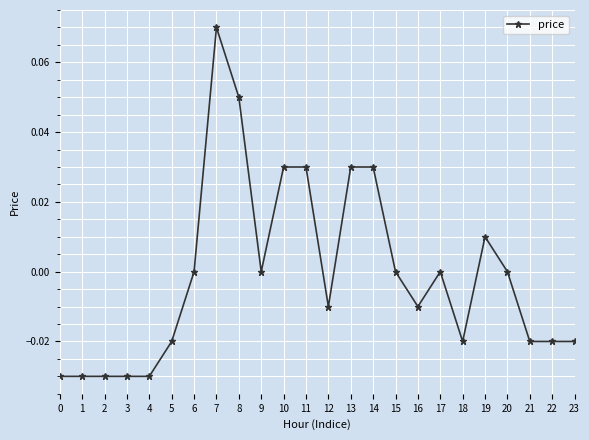

The chart shows a value of 0.0 at 6. True or false?

True